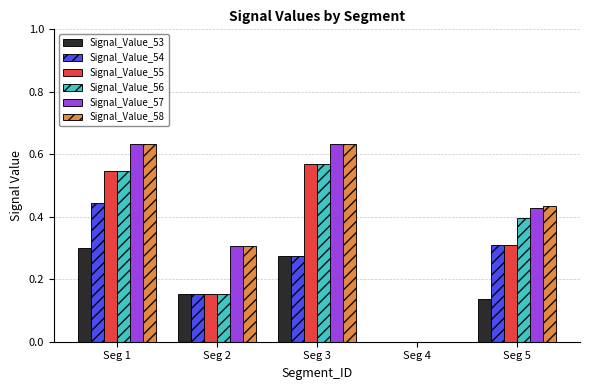

What is the sum of all Signal_Value_56 values?

1.7